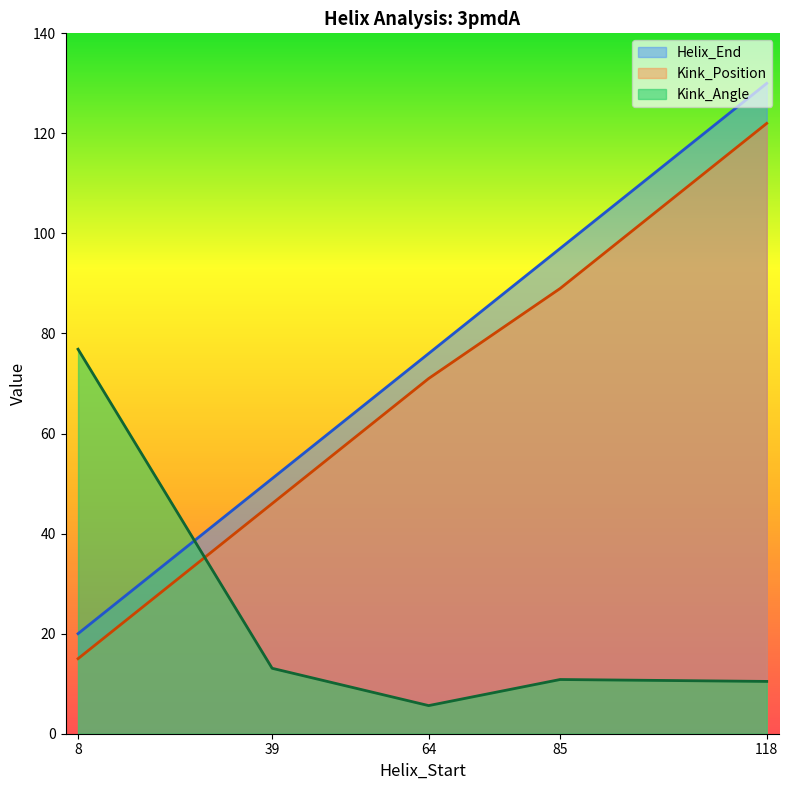

Which series ends up on top after the final intersection of Kink_Angle and Kink_Position?

Kink_Position